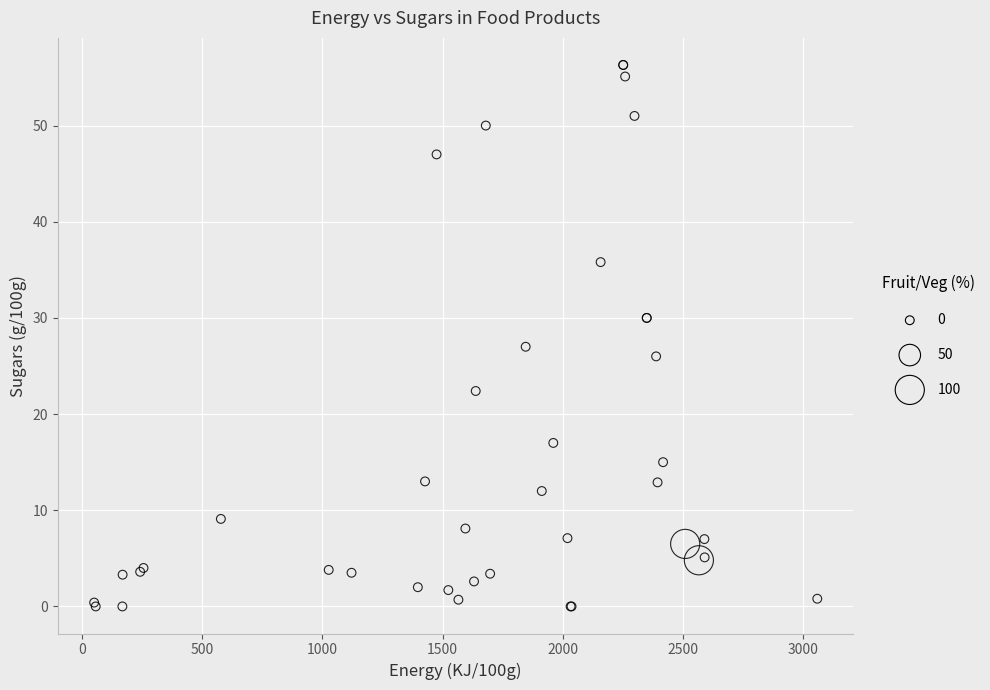

What Y value in the scatter plot is closest to 28?

27.0